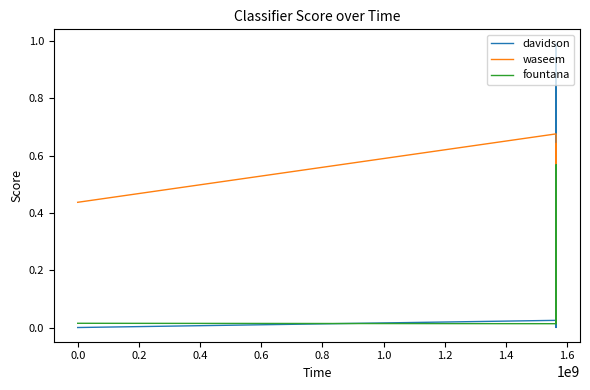

Which series has the largest range (max minus min)?

davidson